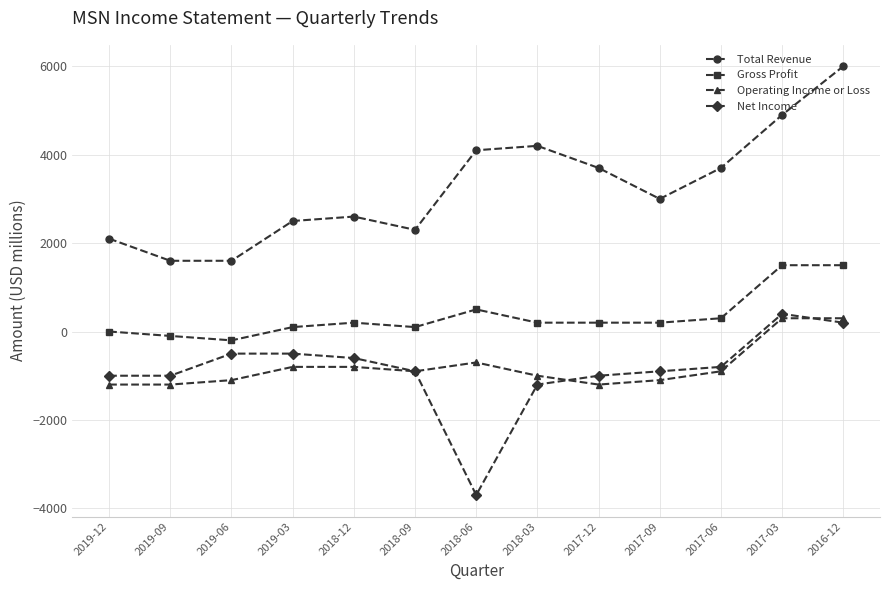

What is the label of the 5th point from the right?

2017-12